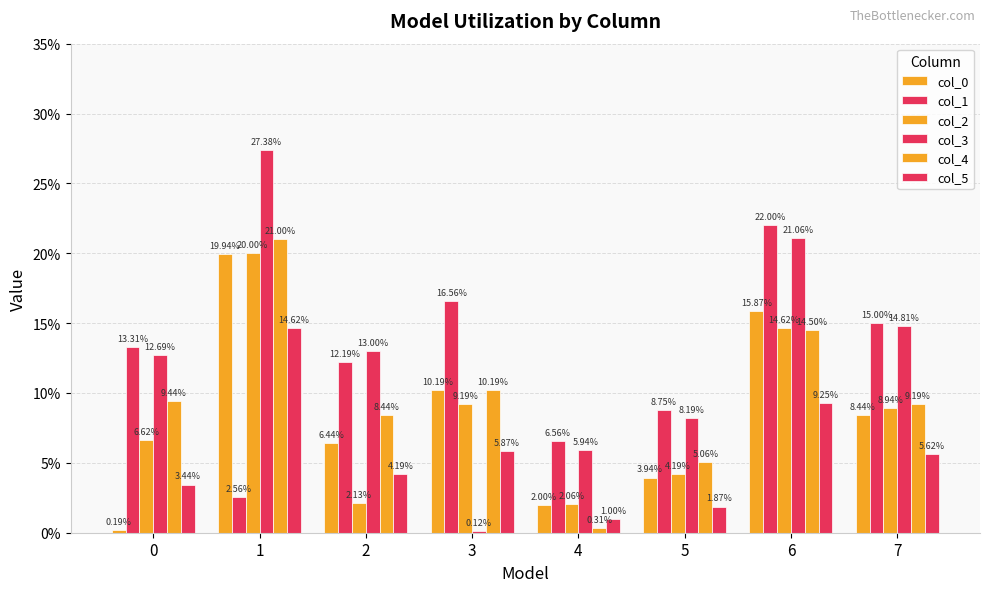

What is the value of the col_5 bar at the 8th from the left?

0.1